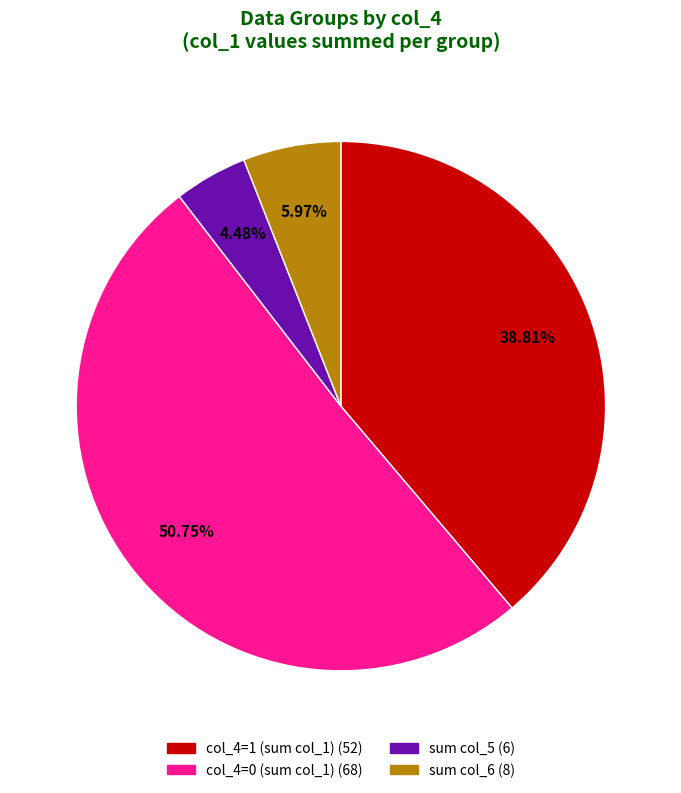

Is there a majority slice in this chart?

Yes